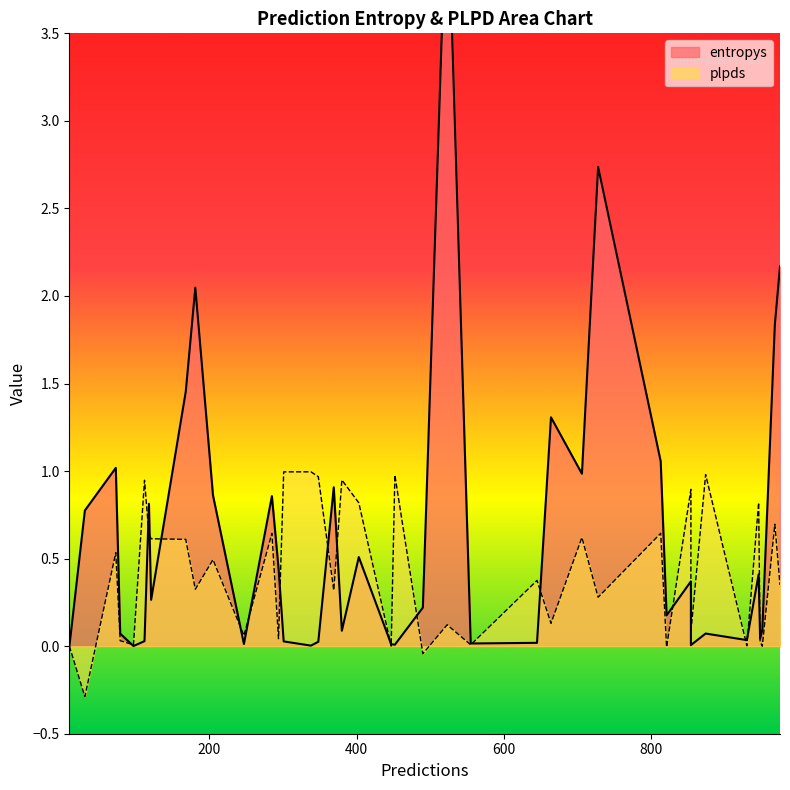

At 121, list the series in order from largest to smallest.

plpds, entropys